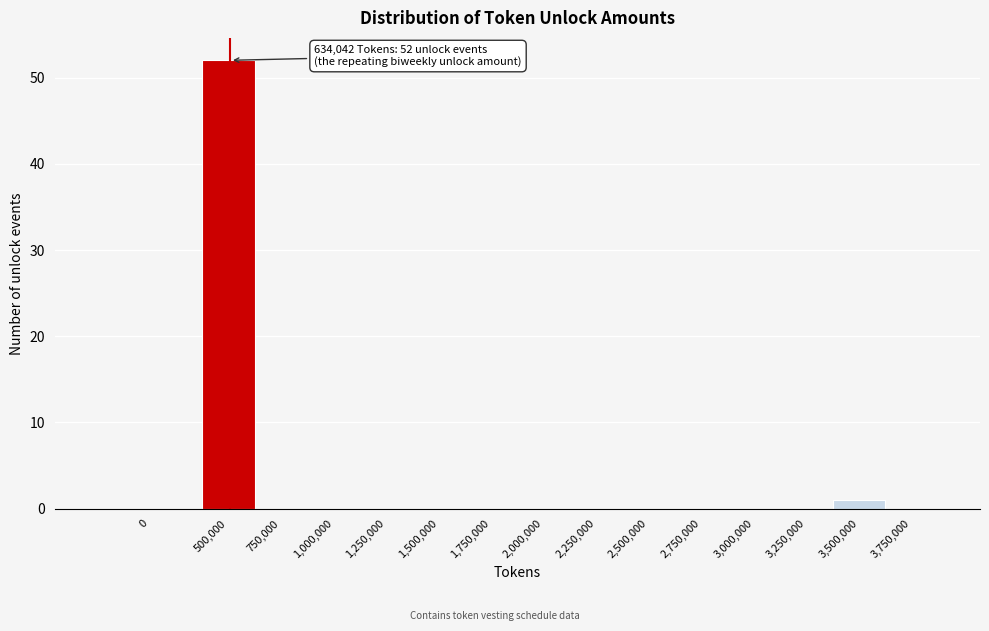

Reading left to right, transcribe all the data shown in this chart.

0=0	500,000=52	750,000=0	1,000,000=0	1,250,000=0	1,500,000=0	1,750,000=0	2,000,000=0	2,250,000=0	2,500,000=0	2,750,000=0	3,000,000=0	3,250,000=0	3,500,000=1	3,750,000=0